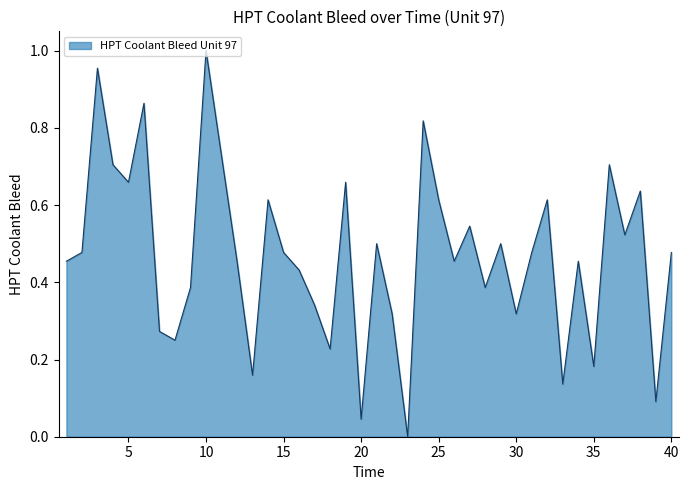

Rank the categories by value from lowest to highest.

23, 20, 39, 33, 13, 35, 18, 8, 7, 22, 30, 17, 9, 28, 16, 1, 12, 26, 34, 2, 15, 31, 40, 21, 29, 37, 27, 14, 25, 32, 38, 5, 19, 4, 36, 11, 24, 6, 3, 10